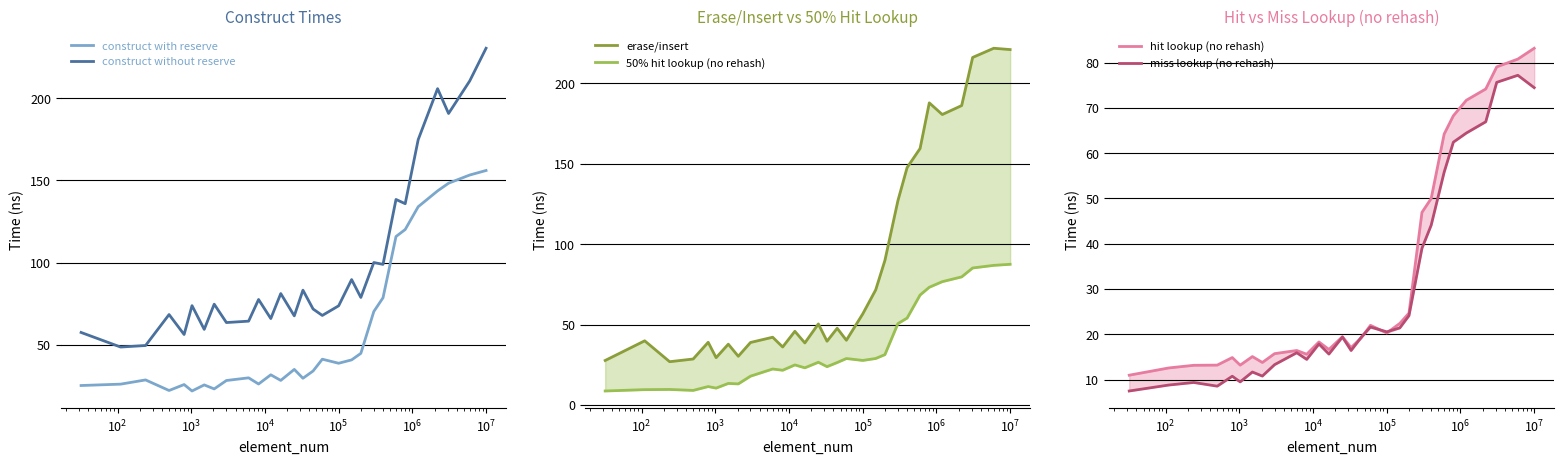

What is the minimum value for construct with reserve?

22.0